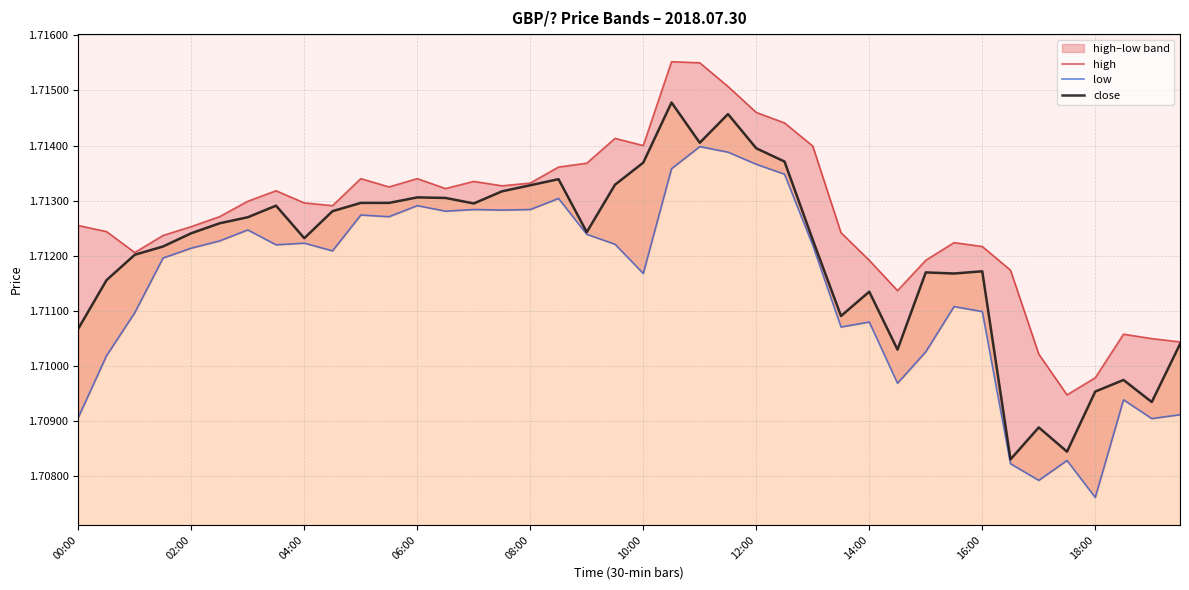

True or false: high and low intersect in this chart.

False